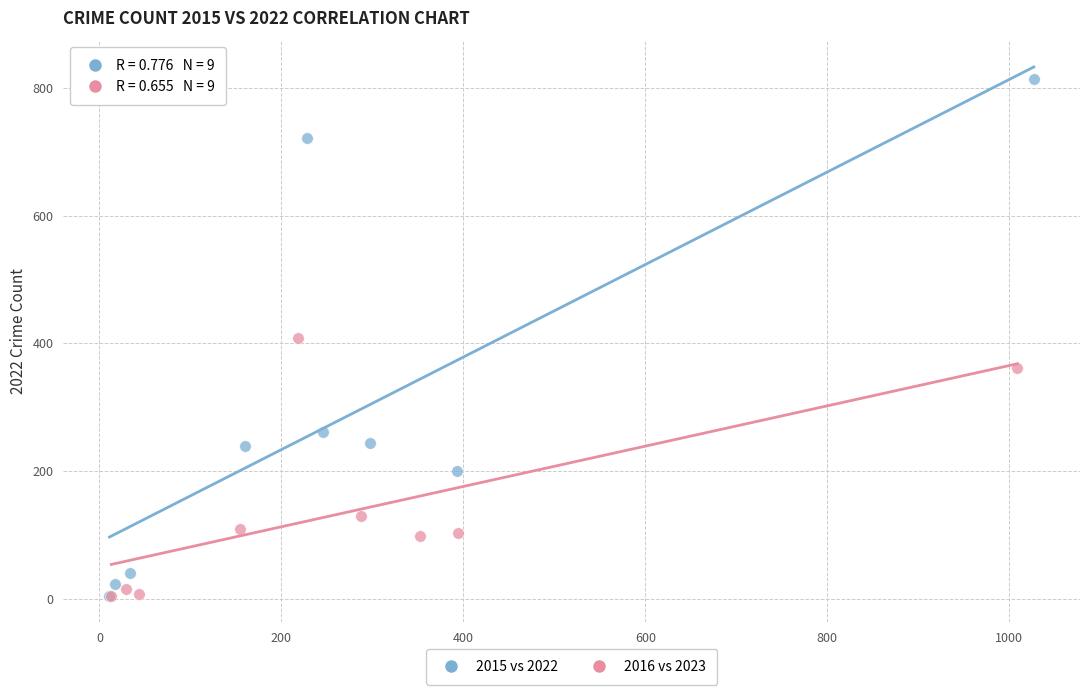

Which series reaches the maximum Y coordinate?

2015 vs 2022